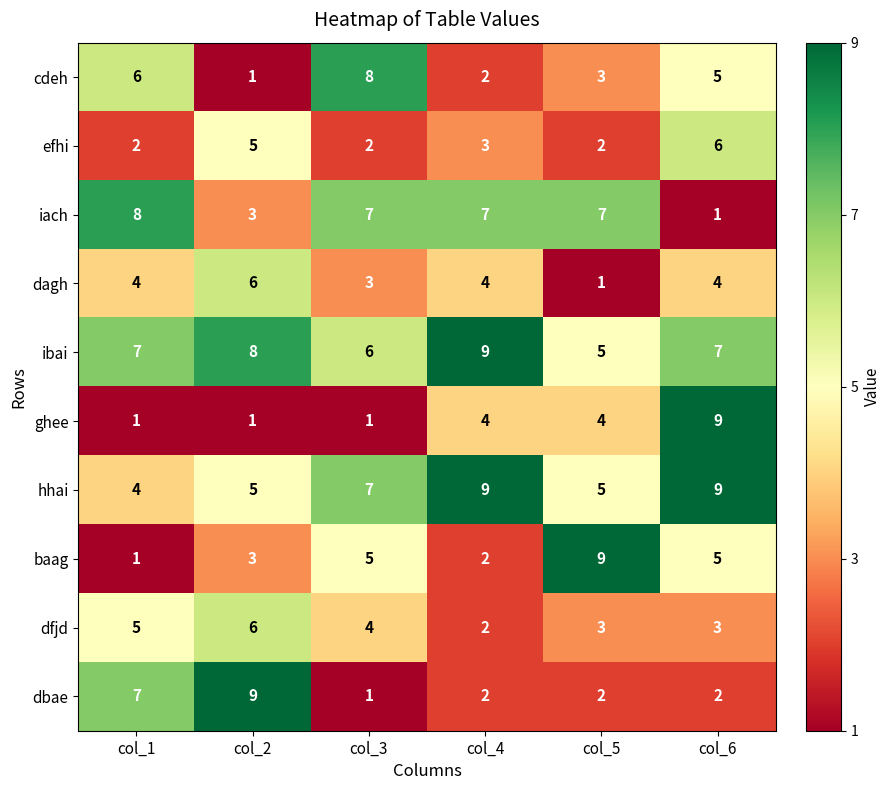

What is the difference between the second highest and minimum values in the dbae series?

6